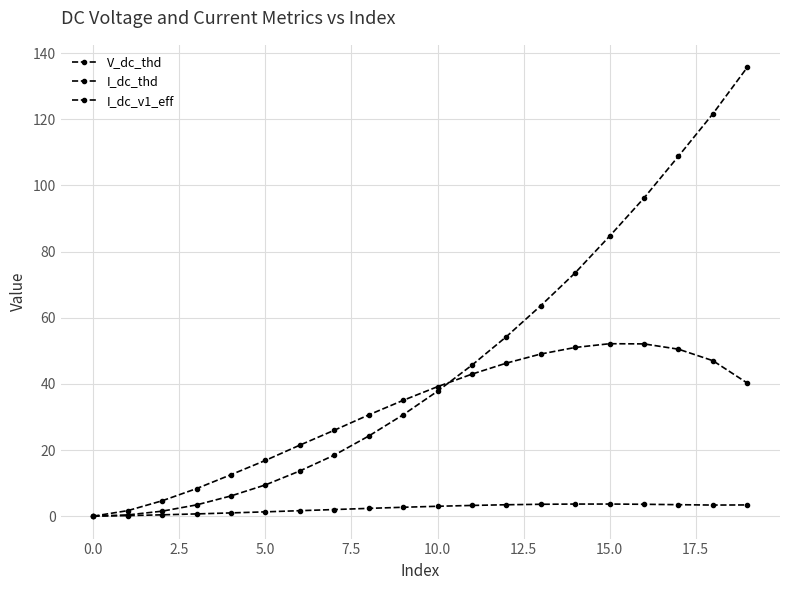

Which series has the largest total across all categories?

I_dc_v1_eff